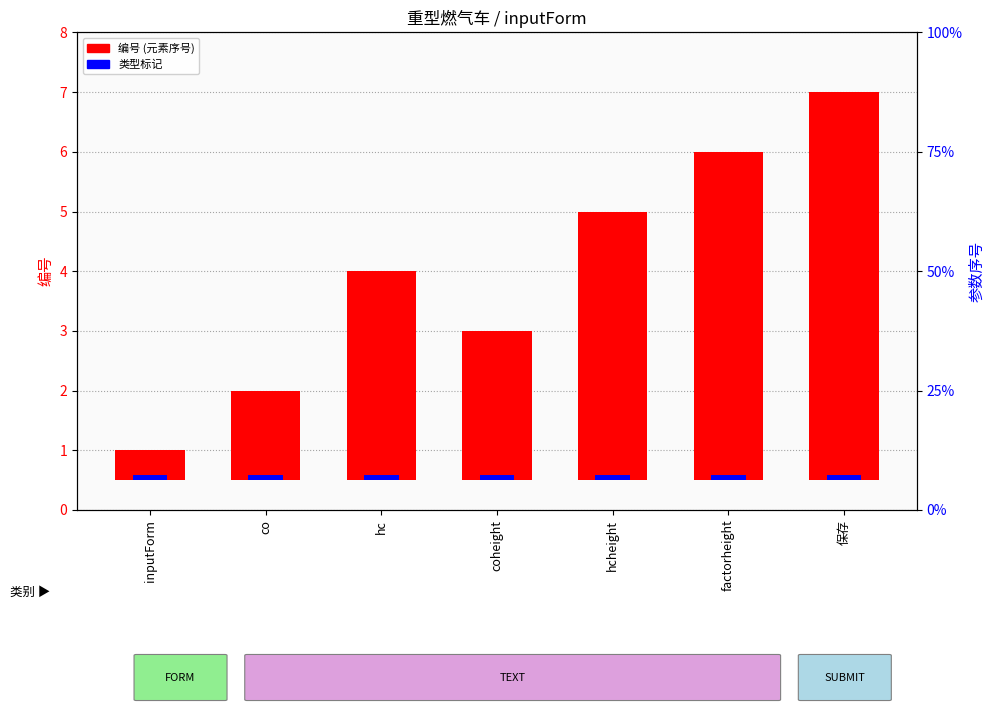

Is it true that 编号 (元素值) equals 3.5 at 保存?

False